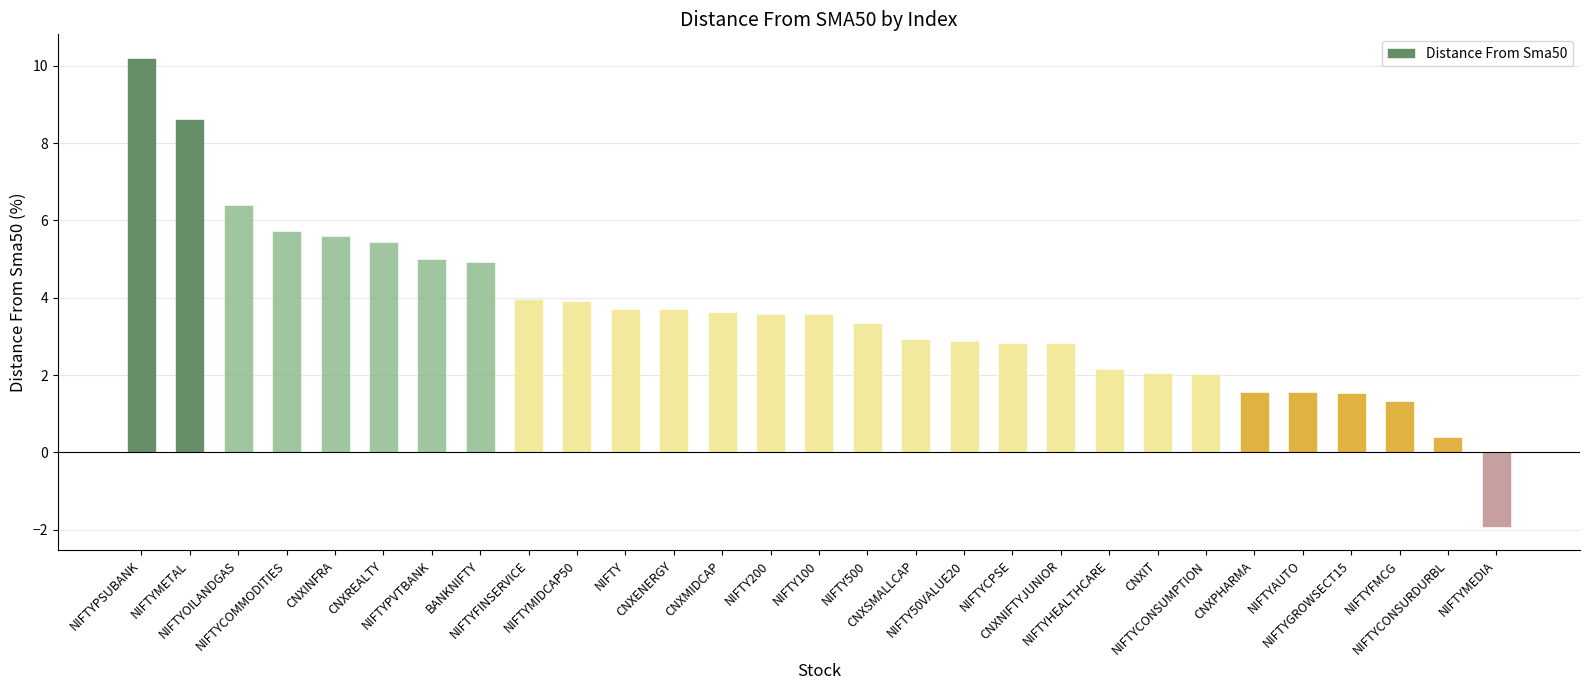

What is the value of the 25th bar from the left?

1.6